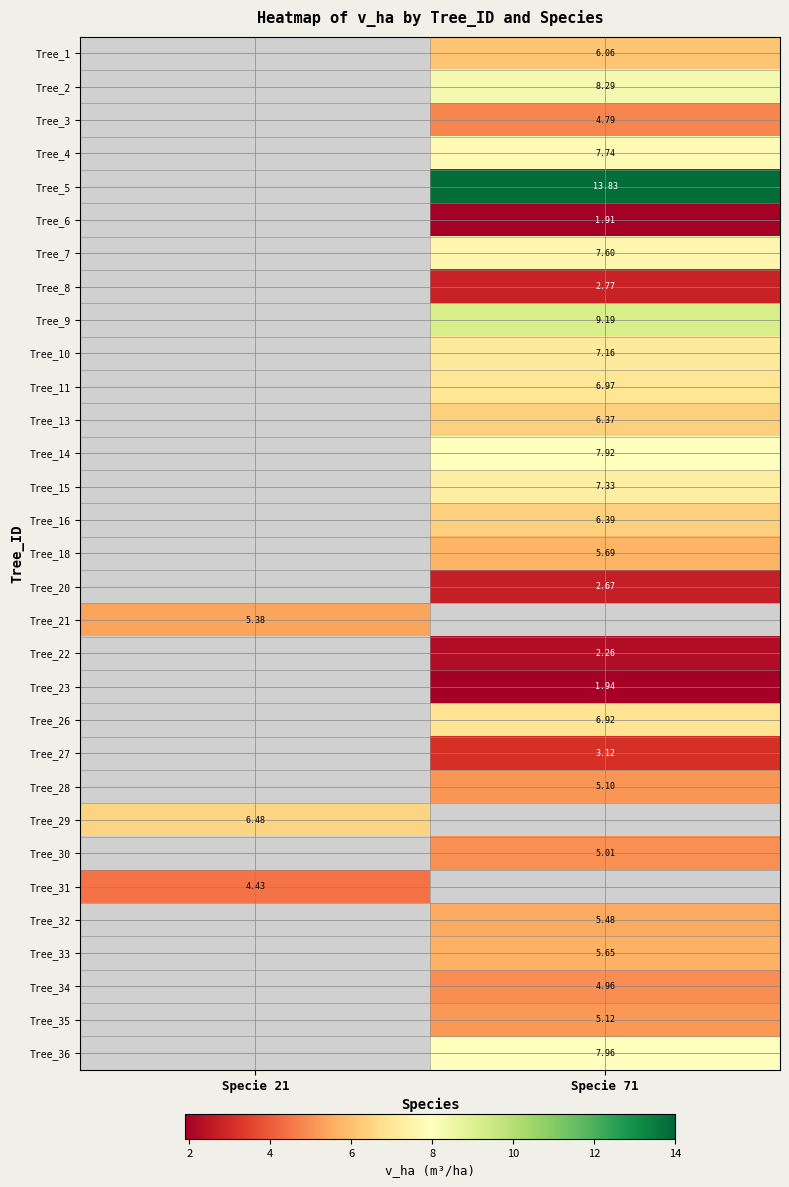

Is the value of Tree_31 at Specie 21 greater than the value of Tree_18 at Specie 71?

No